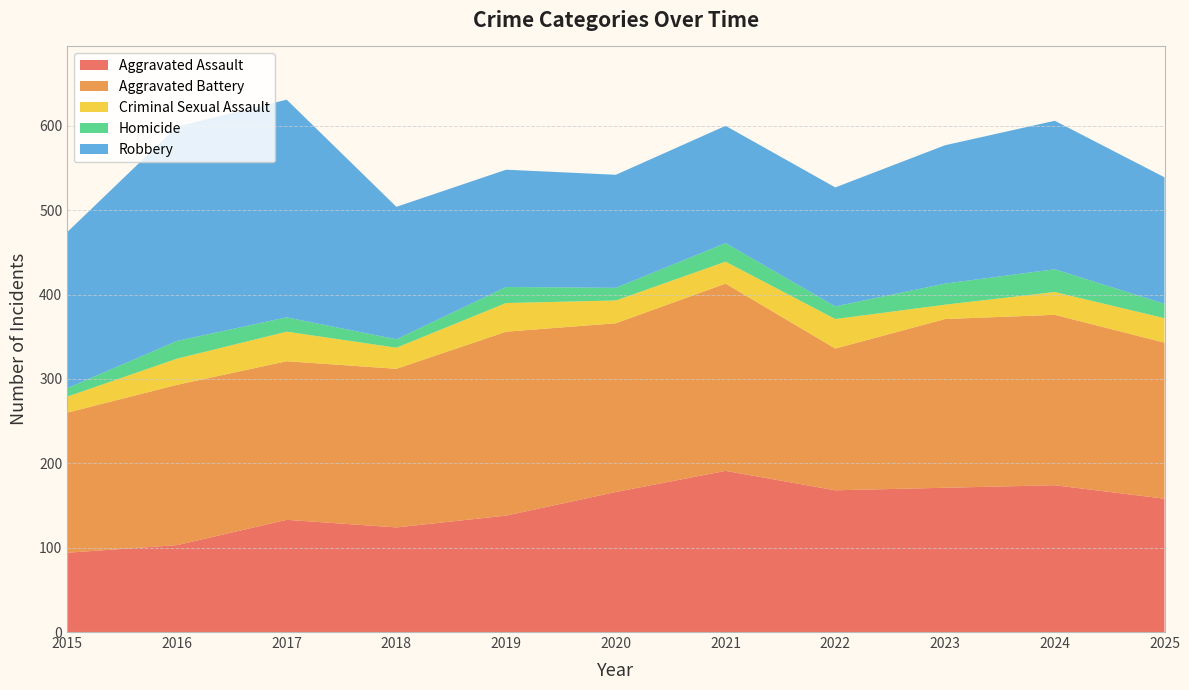

Which category has the highest value in the Robbery series?

2017